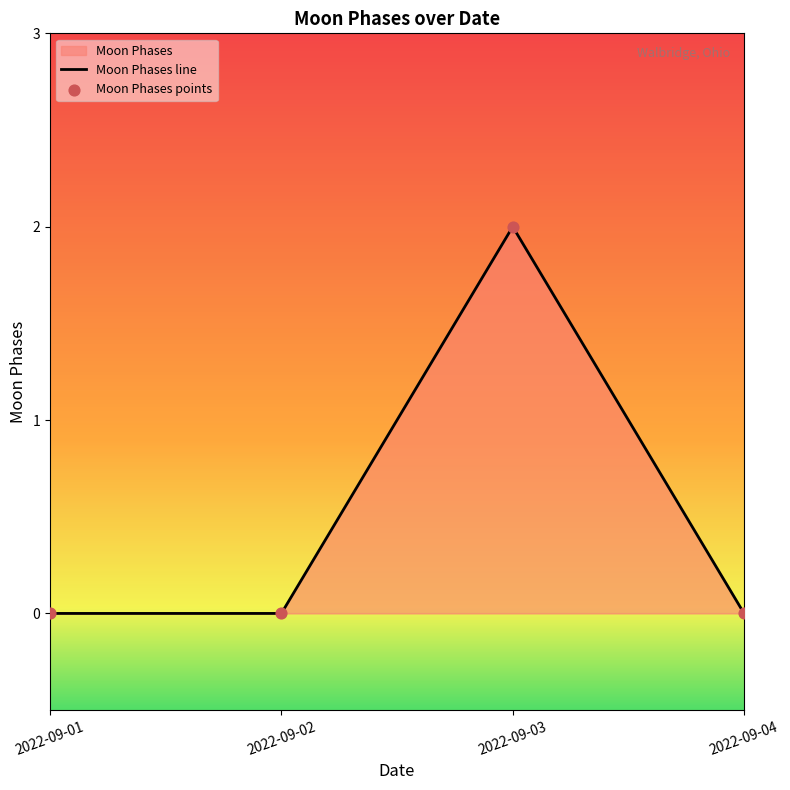

Between 2022-09-03 and 2022-09-01, which is larger?

2022-09-03